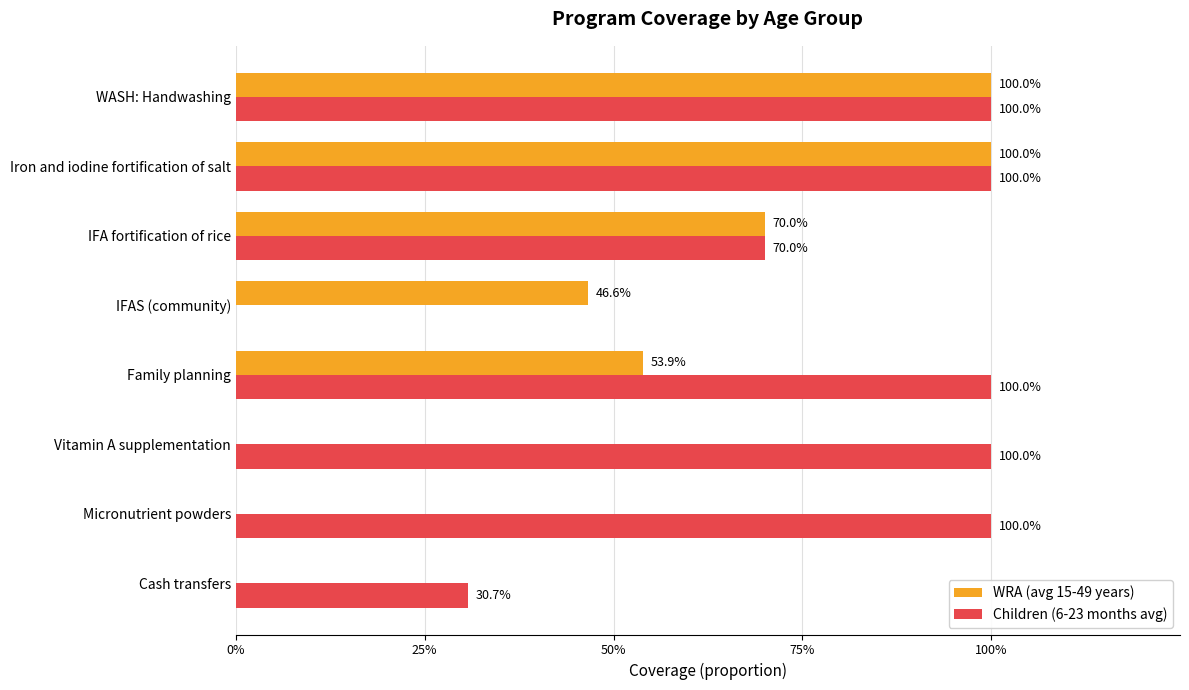

At how many categories does at least one series exceed 0?

8